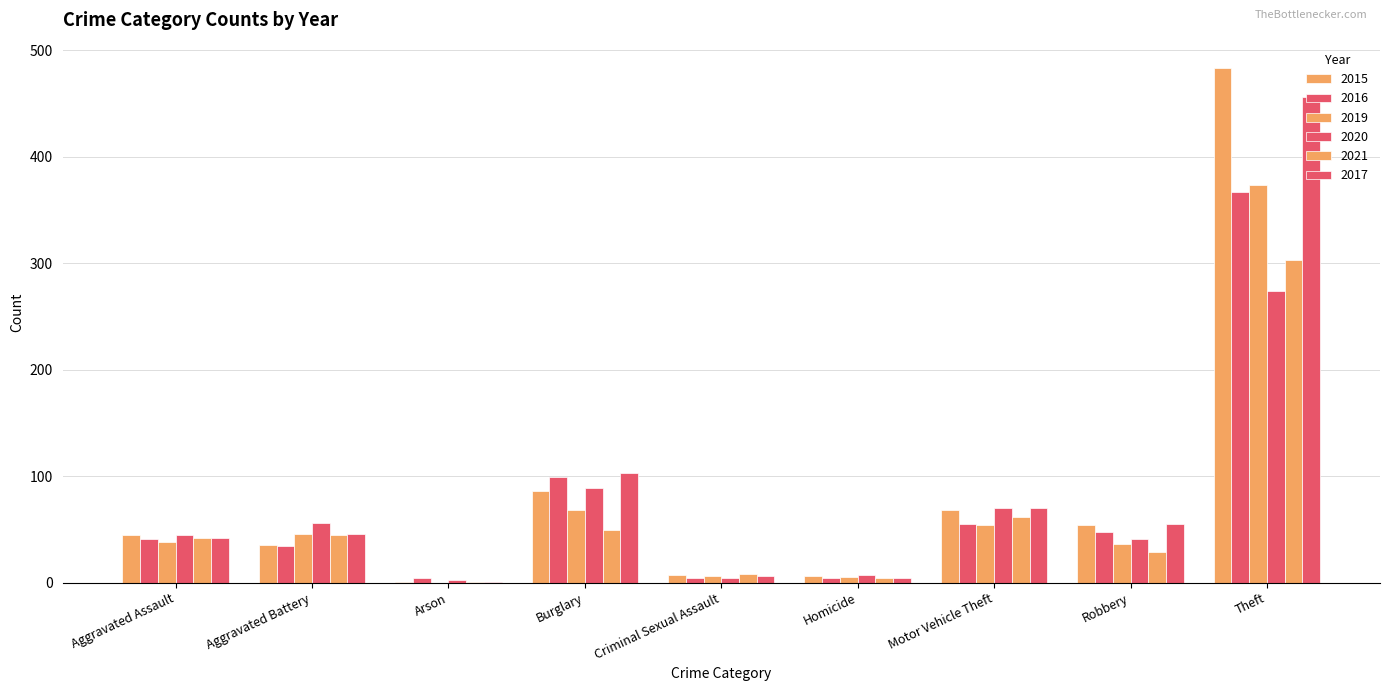

Reading left to right, extract all data points from this chart.

2015: Aggravated Assault=45	Aggravated Battery=35	Arson=1	Burglary=86	Criminal Sexual Assault=7	Homicide=6	Motor Vehicle Theft=68	Robbery=54	Theft=483
2016: Aggravated Assault=41	Aggravated Battery=34	Arson=4	Burglary=99	Criminal Sexual Assault=4	Homicide=4	Motor Vehicle Theft=55	Robbery=48	Theft=367
2019: Aggravated Assault=38	Aggravated Battery=46	Arson=0	Burglary=68	Criminal Sexual Assault=6	Homicide=5	Motor Vehicle Theft=54	Robbery=36	Theft=373
2020: Aggravated Assault=45	Aggravated Battery=56	Arson=2	Burglary=89	Criminal Sexual Assault=4	Homicide=7	Motor Vehicle Theft=70	Robbery=41	Theft=274
2021: Aggravated Assault=42	Aggravated Battery=45	Arson=1	Burglary=49	Criminal Sexual Assault=8	Homicide=4	Motor Vehicle Theft=62	Robbery=29	Theft=303
2017: Aggravated Assault=42	Aggravated Battery=46	Arson=1	Burglary=103	Criminal Sexual Assault=6	Homicide=4	Motor Vehicle Theft=70	Robbery=55	Theft=456